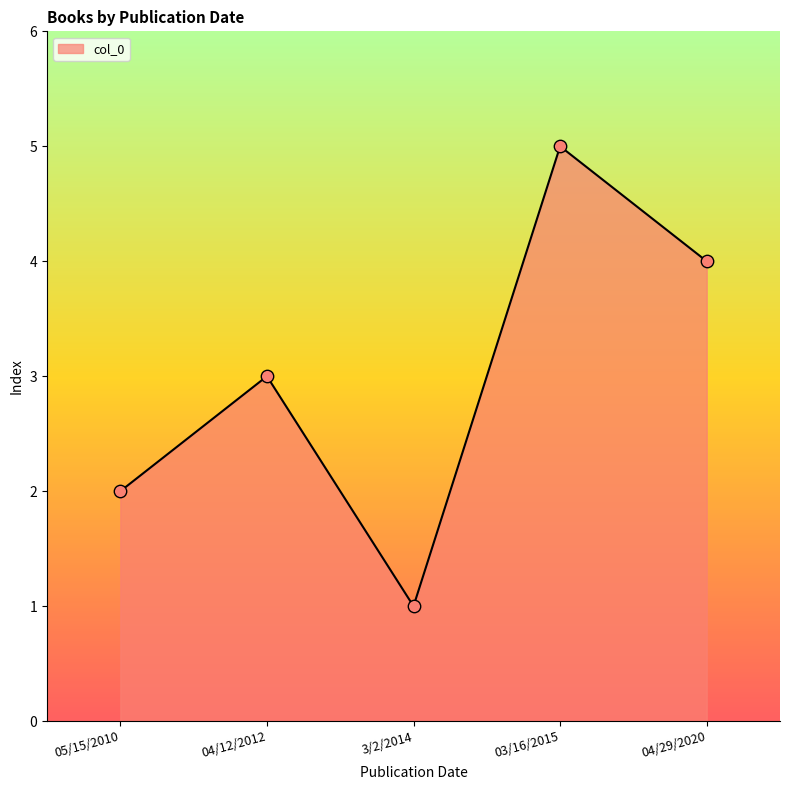

What is the ratio of the value at 04/12/2012 to the value at 3/2/2014?

3.0